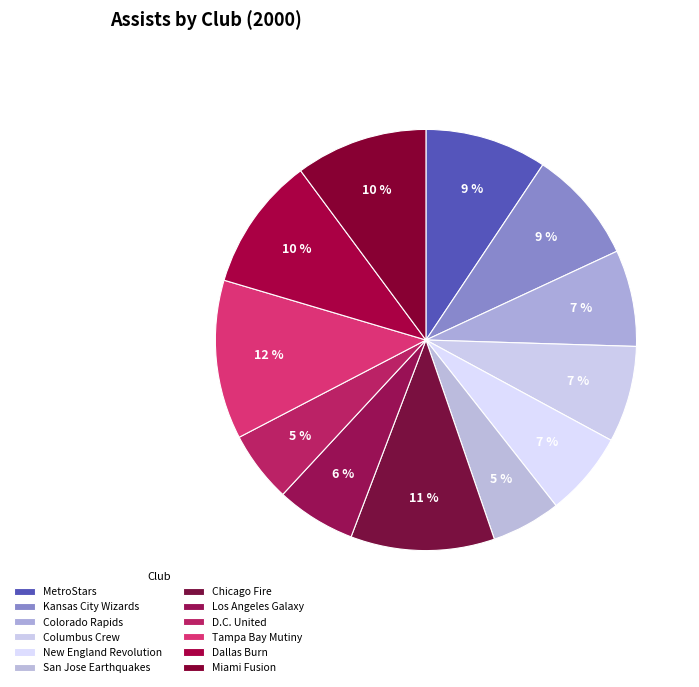

To the nearest percent, what is the combined percentage of Miami Fusion and Chicago Fire?

21%